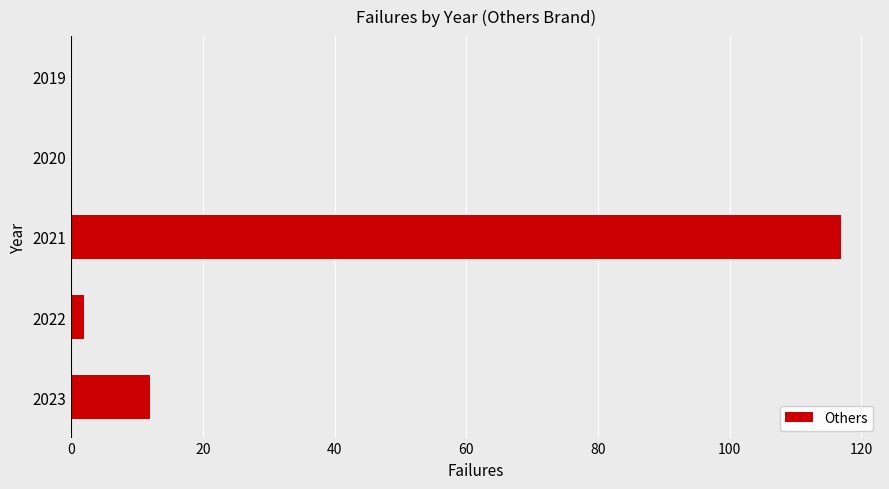

Between 2023 and 2021, which is larger?

2021